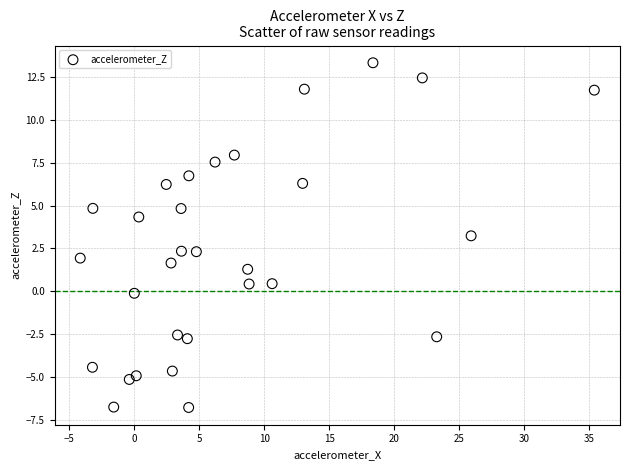

What Y value in the scatter plot is closest to 3?

3.2